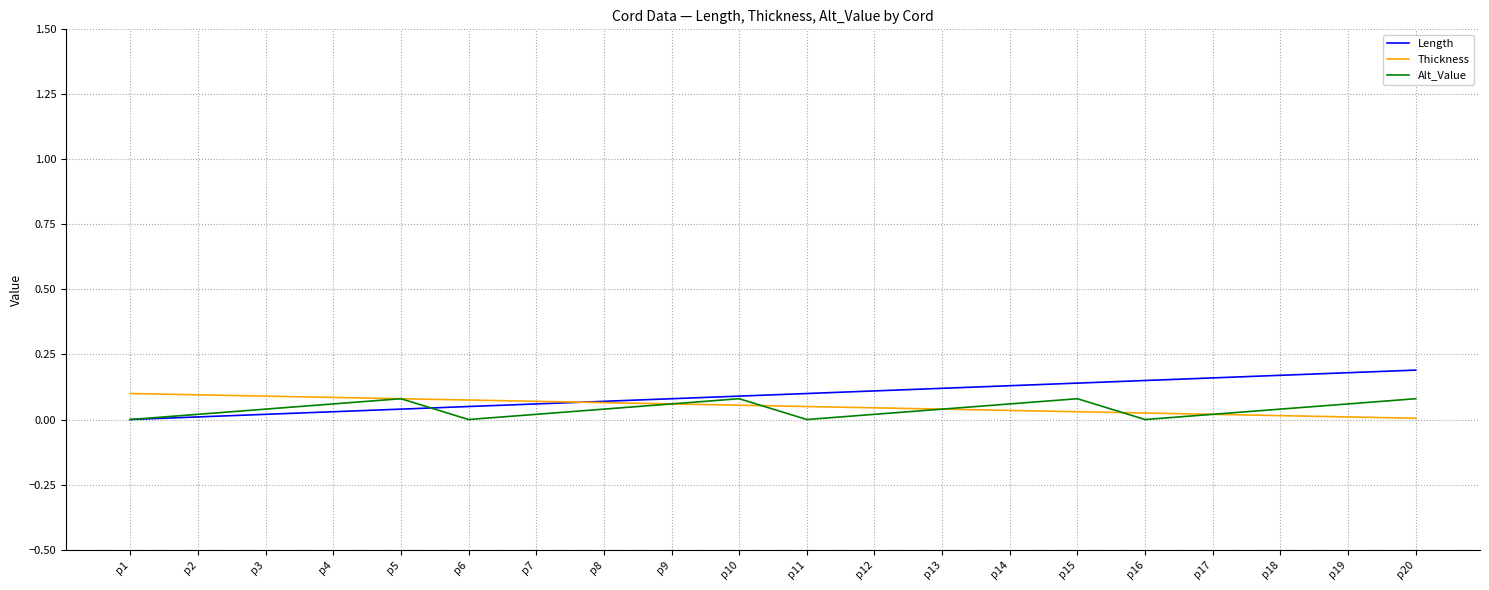

True or false: Thickness has a value of 0.0 at p17.

True